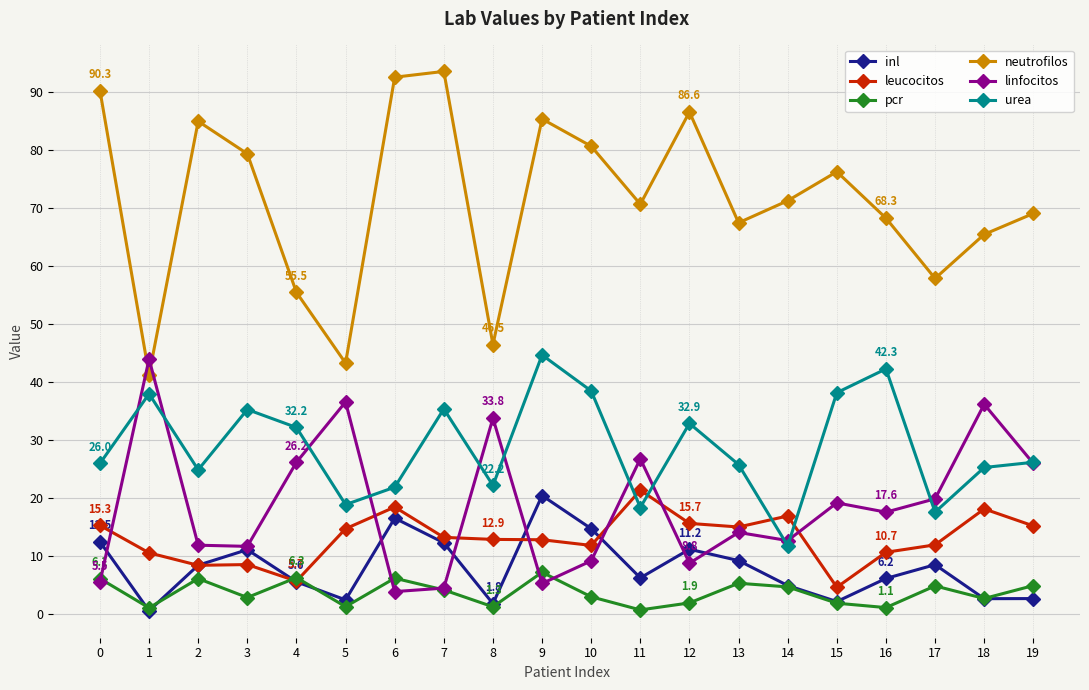

What is the value of the pcr point at the 4th from the left?

2.9